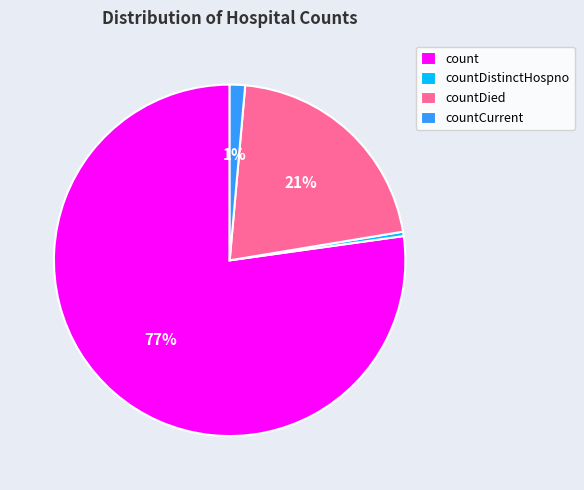

To the nearest percent, what is the average slice percentage?

25%